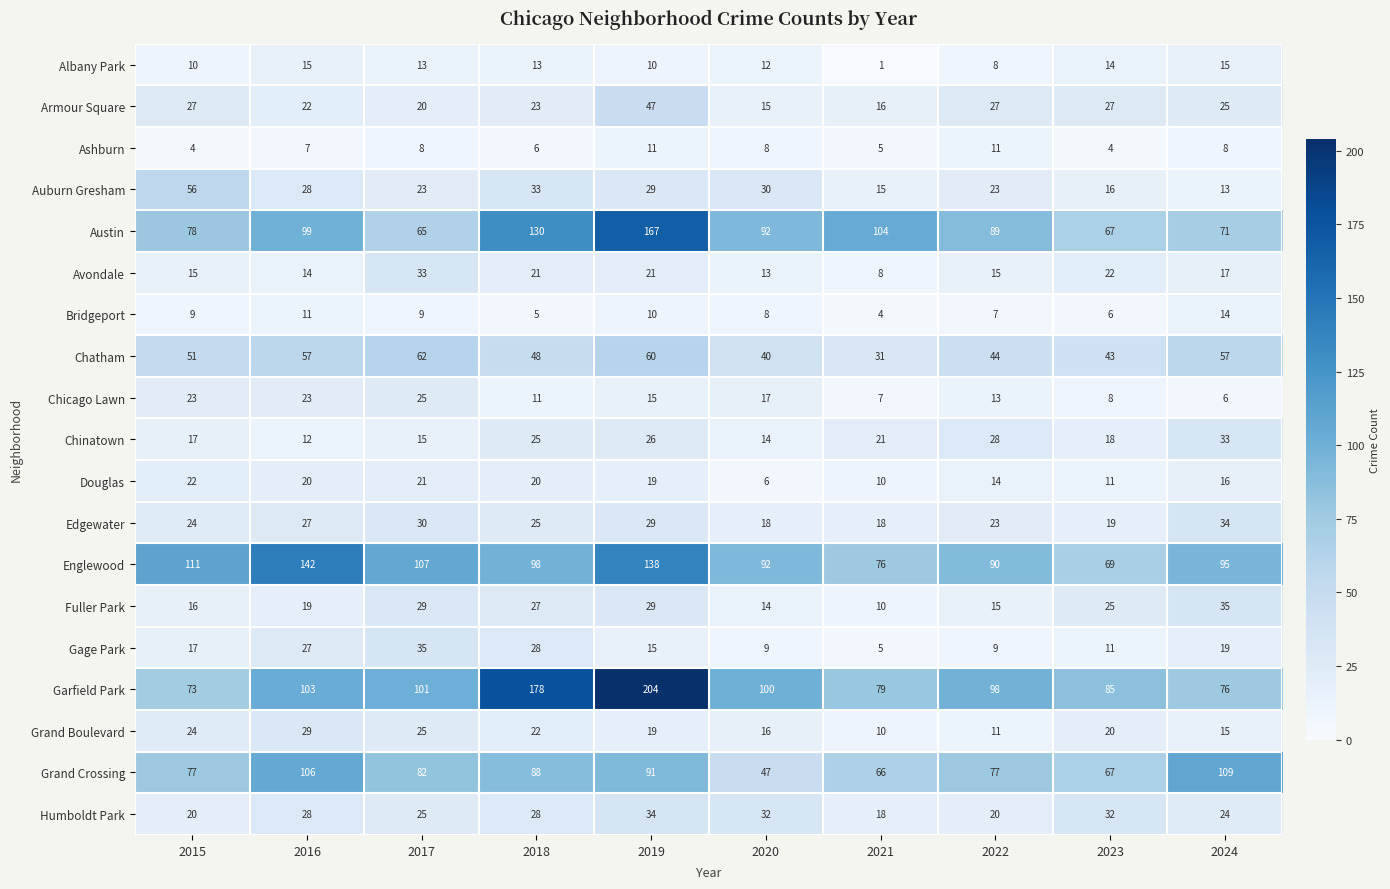

At which label does Auburn Gresham reach its minimum?

2024